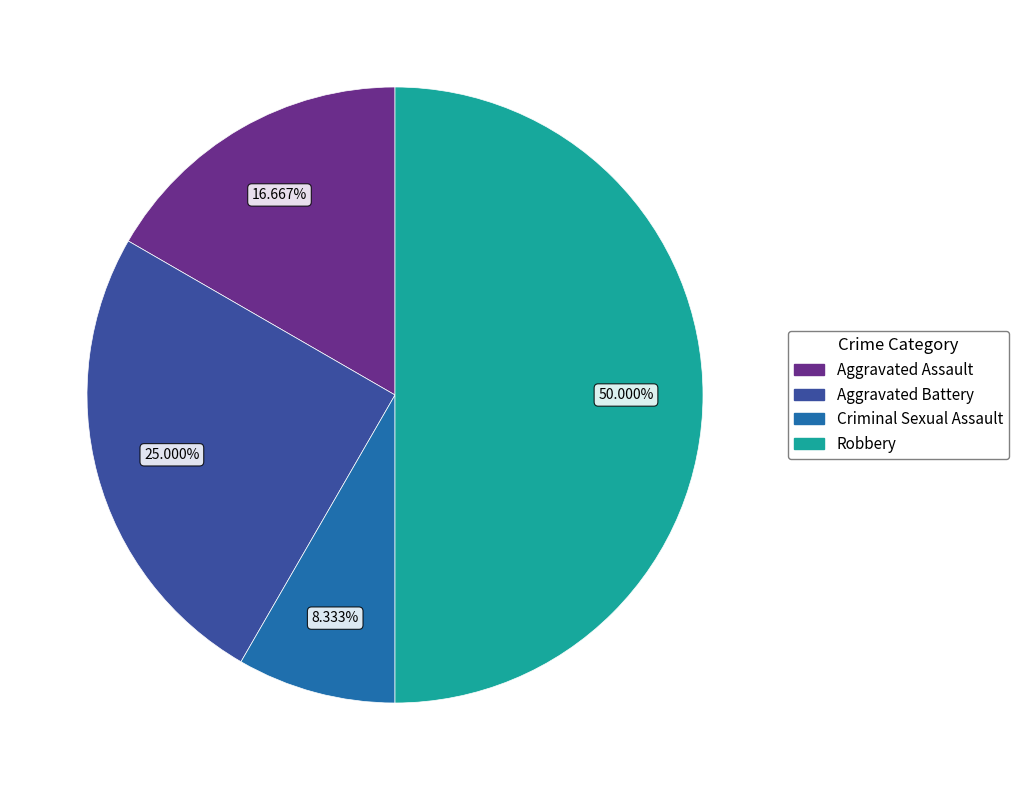

Combined, what portion of the pie is Robbery and Aggravated Battery?

75.0%